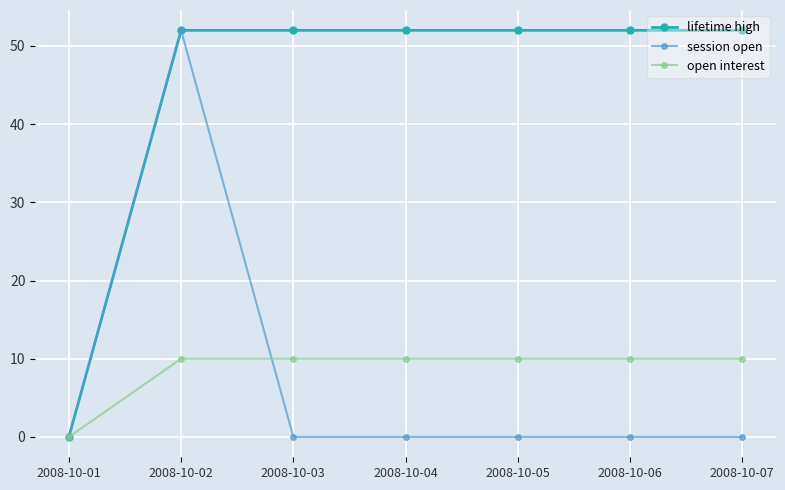

Between 2008-10-02 and 2008-10-07, which series saw the biggest shift?

session open